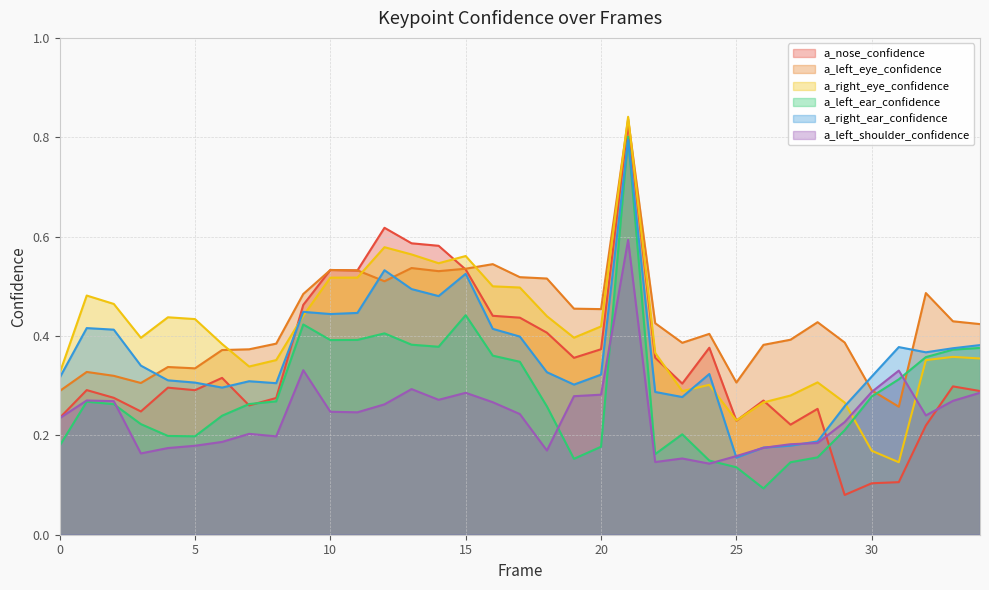

How many lines are shown in the chart?

6